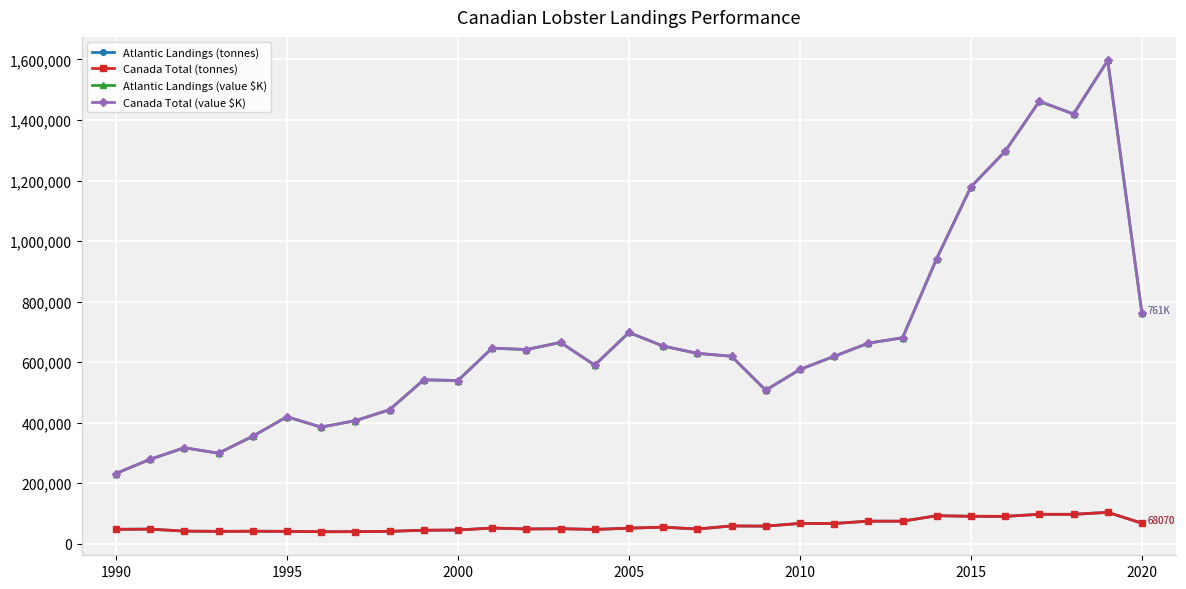

Which series has the largest total across all categories?

Atlantic Landings (value $K)